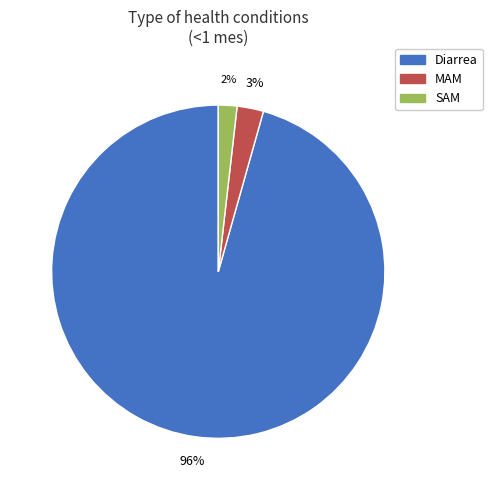

Which slice is the largest?

Diarrea